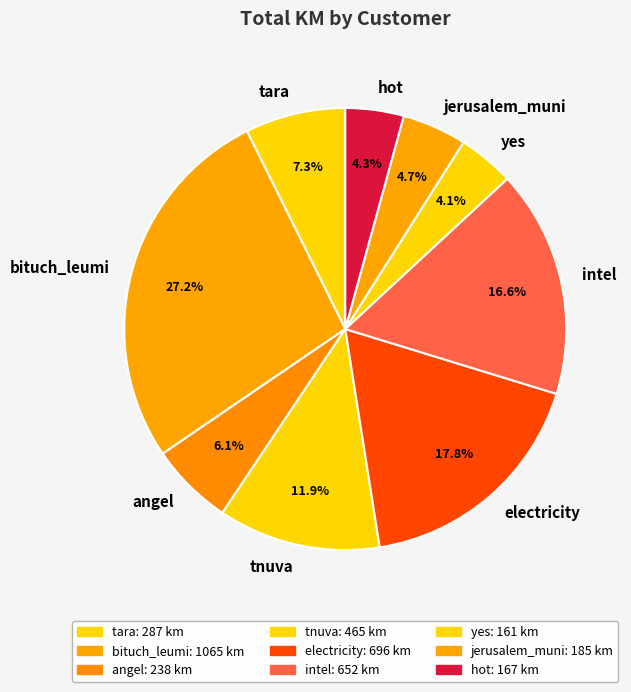

How many slices are in this pie chart?

9